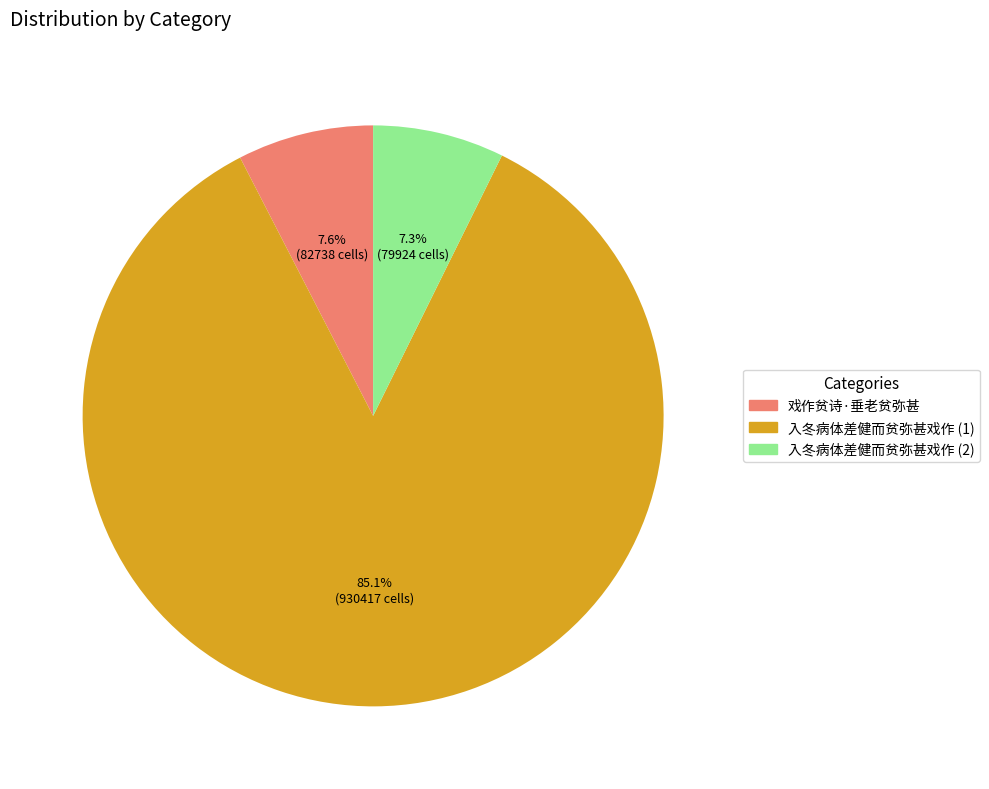

Which category has the biggest portion of the pie?

入冬病体差健而贫弥甚戏作 (1)